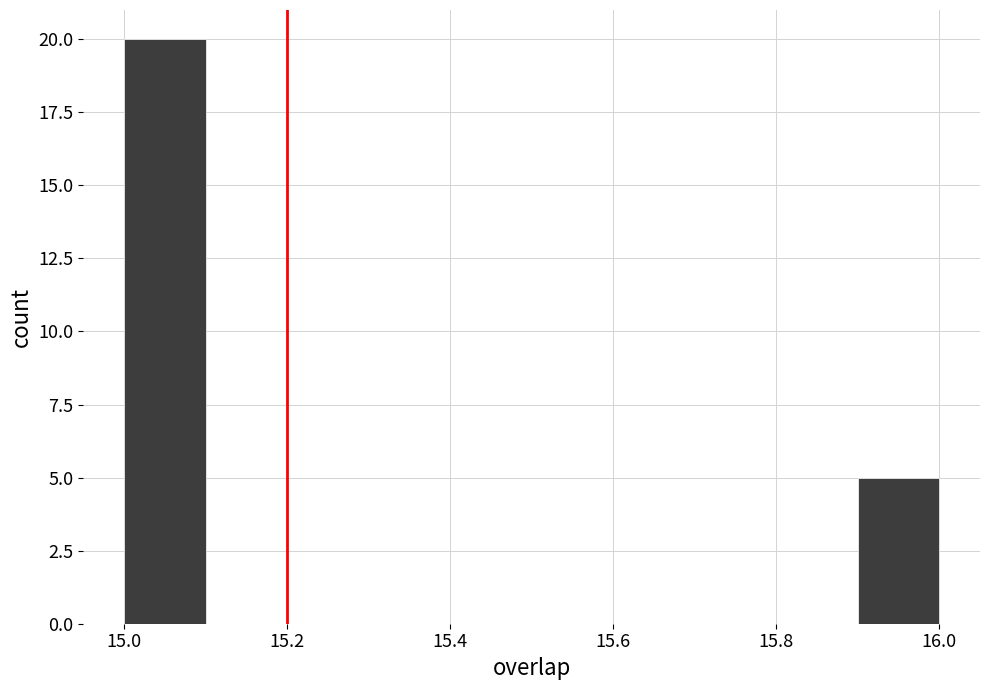

Reading left to right, list every bar in this chart as the range it spans on the x-axis followed by its height. The values are not printed on the chart, so give them approximately, as read against the axis.

15.0 to 15.1: 20
15.1 to 15.2: 0
15.2 to 15.3: 0
15.3 to 15.4: 0
15.4 to 15.5: 0
15.5 to 15.6: 0
15.6 to 15.7: 0
15.7 to 15.8: 0
15.8 to 15.9: 0
15.9 to 16.0: 5